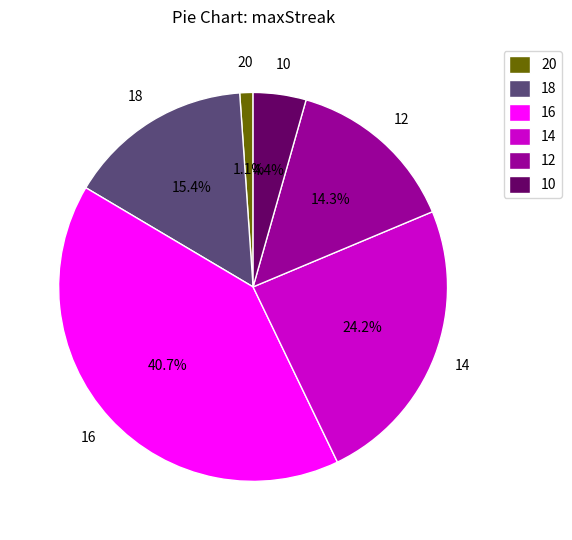

Which has a higher value, 14 or 16?

16